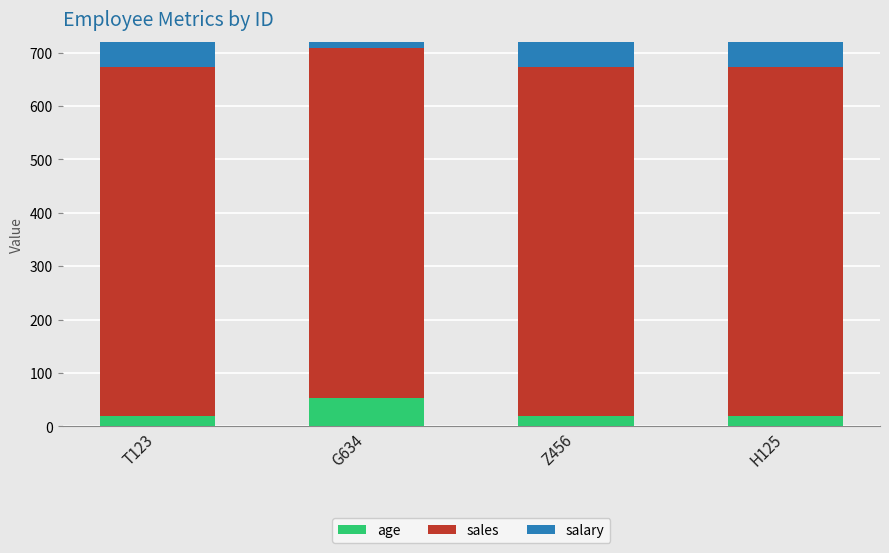

How many groups of bars are there?

4